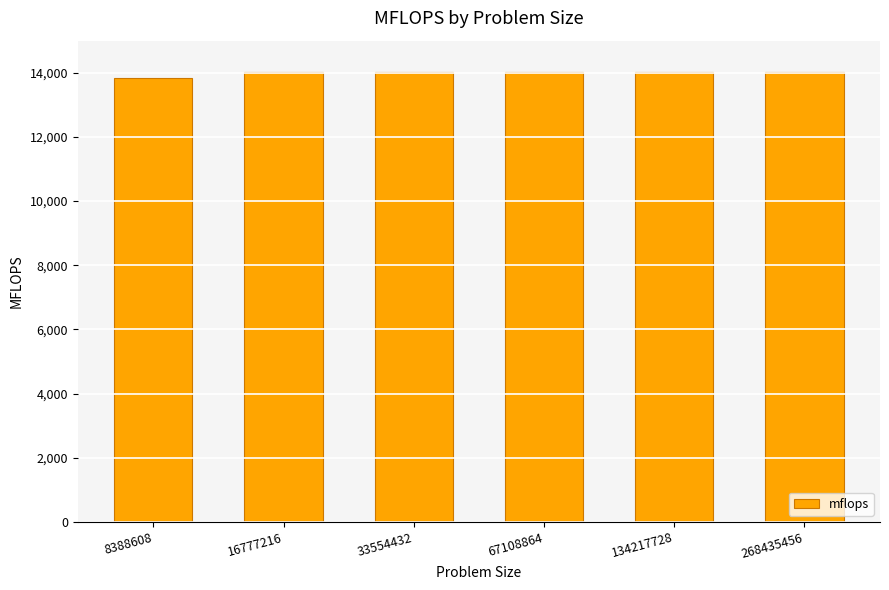

What is the value of the 4th bar from the left?

14024